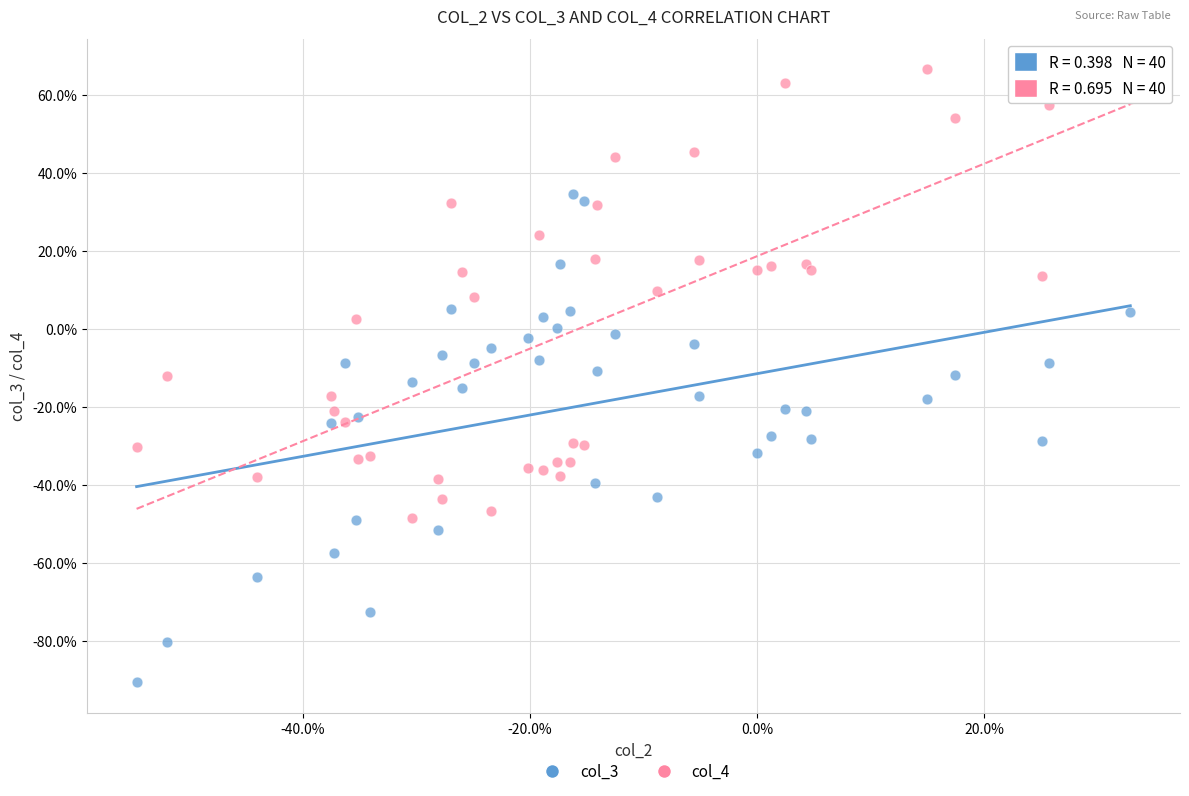

What are all the series names shown in the legend?

col_3, col_4